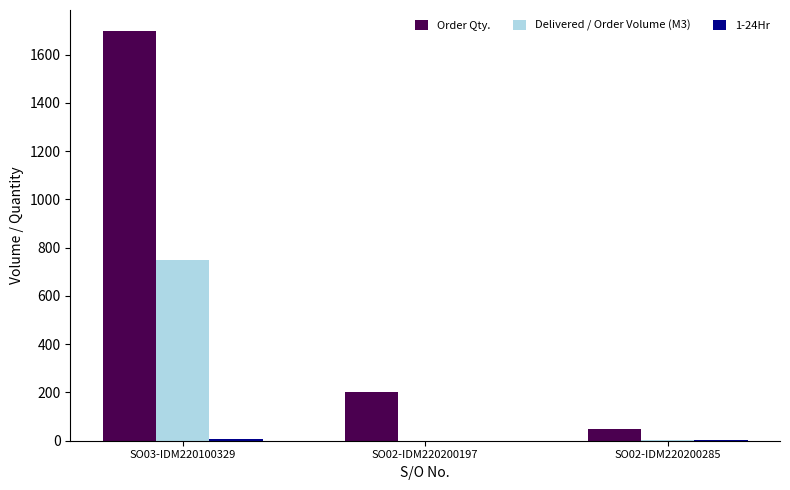

Which series has the widest spread of values?

Order Qty.